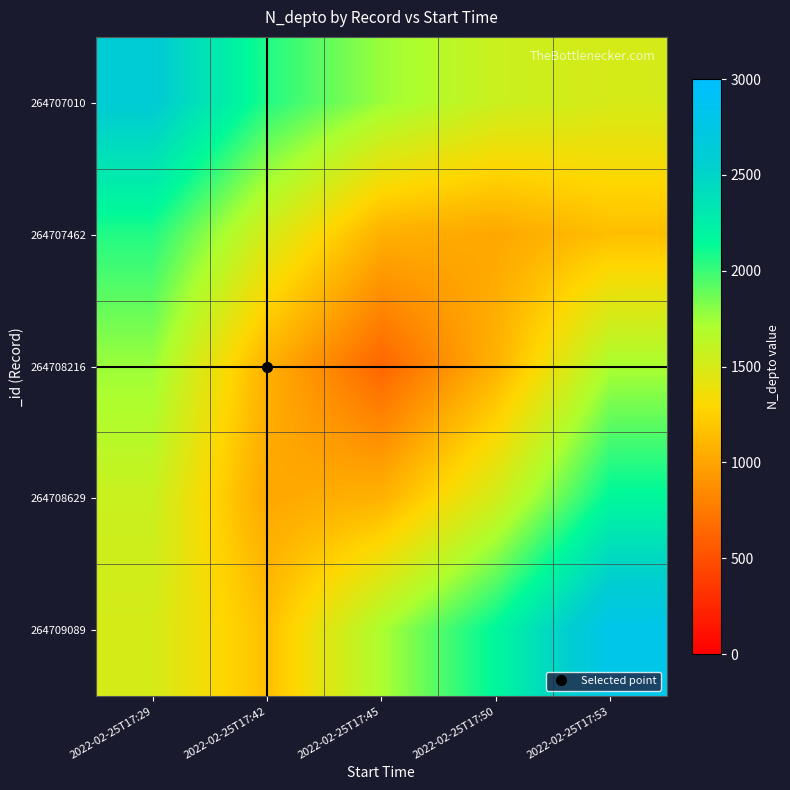

At how many categories does at least one series exceed 690?

5